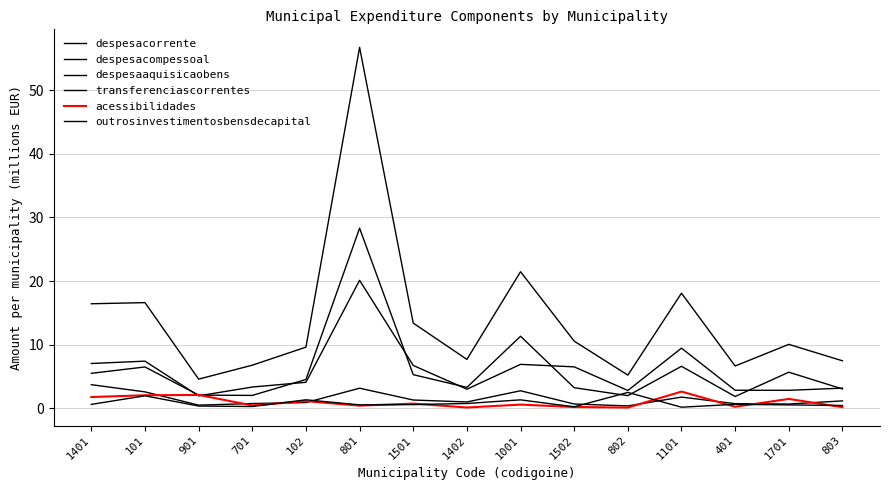

Reading left to right, what are all the values shown in this chart?

despesacorrente: 1401=16.4	101=16.6	901=4.6	701=6.8	102=9.6	801=56.7	1501=13.4	1402=7.7	1001=21.5	1502=10.6	802=5.2	1101=18.1	401=6.7	1701=10.1	803=7.5
despesacompessoal: 1401=7.1	101=7.4	901=2.0	701=3.4	102=4.1	801=20.1	1501=6.8	1402=3.0	1001=6.9	1502=6.5	802=2.8	1101=9.5	401=2.9	1701=2.8	803=3.2
despesaaquisicaobens: 1401=5.5	101=6.5	901=2.1	701=2.0	102=4.5	801=28.3	1501=5.3	1402=3.3	1001=11.3	1502=3.3	802=2.0	1101=6.6	401=1.9	1701=5.7	803=3.1
transferenciascorrentes: 1401=3.7	101=2.6	901=0.5	701=0.8	102=0.9	801=3.2	1501=1.3	1402=1.0	1001=2.8	1502=0.7	802=0.4	1101=1.8	401=0.7	1701=0.7	803=1.2
acessibilidades: 1401=1.8	101=2.1	901=2.1	701=0.5	102=1.1	801=0.4	1501=0.8	1402=0.1	1001=0.6	1502=0.2	802=0.1	1101=2.6	401=0.3	1701=1.5	803=0.2
outrosinvestimentosbensdecapital: 1401=0.6	101=2.0	901=0.4	701=0.3	102=1.4	801=0.6	1501=0.6	1402=0.8	1001=1.3	1502=0.3	802=2.5	1101=0.2	401=0.6	1701=0.6	803=0.5